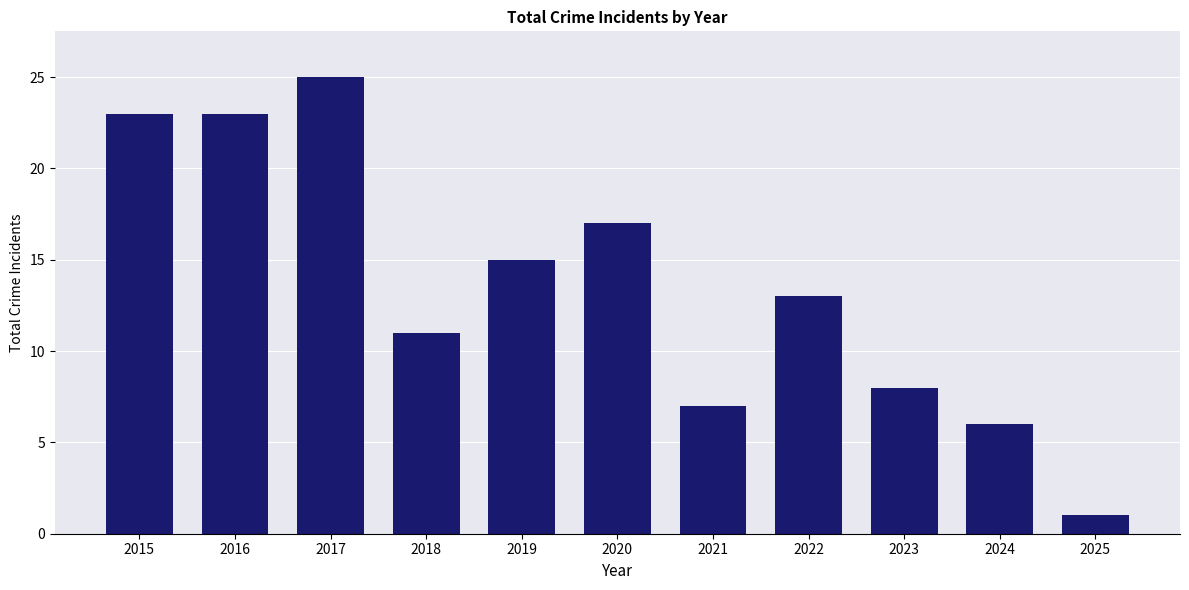

At which label is the value closest to 13?

2022